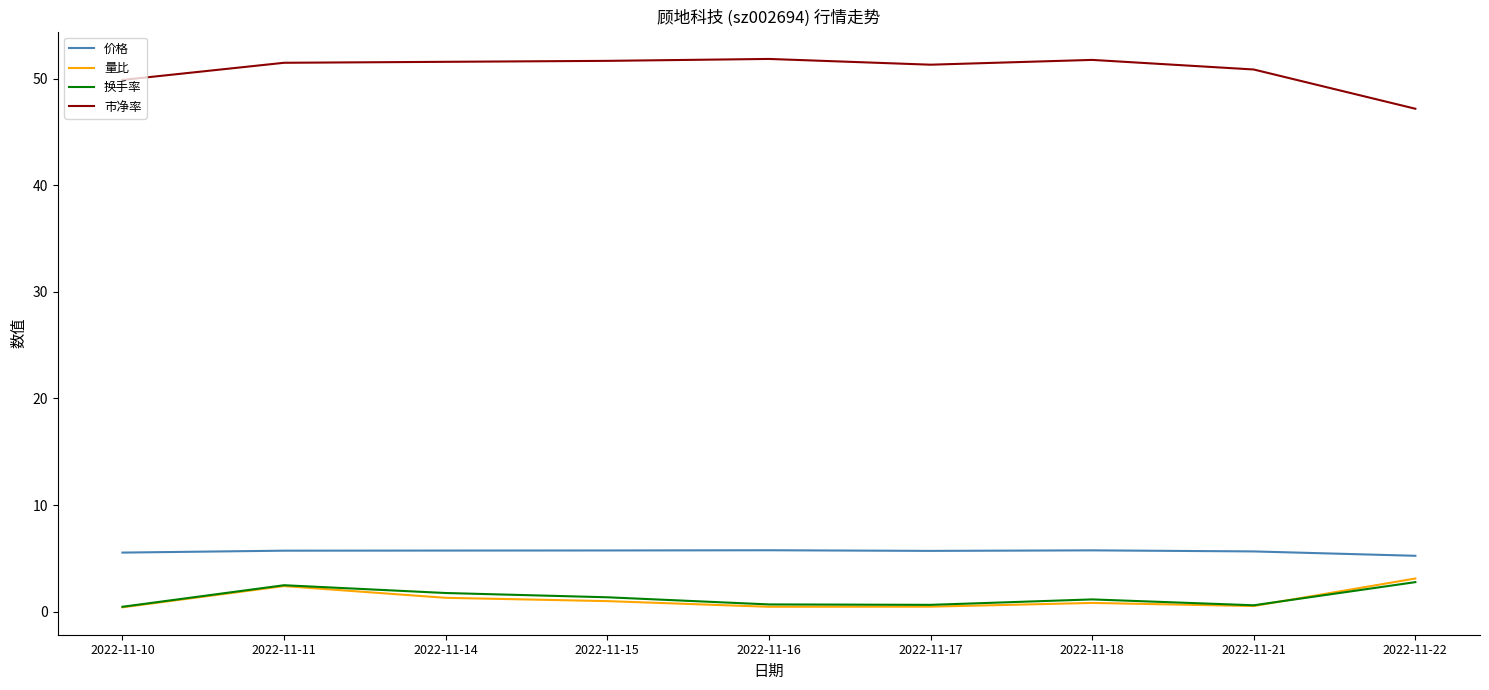

What is the spread (max minus min) of values at 2022-11-11?

49.1